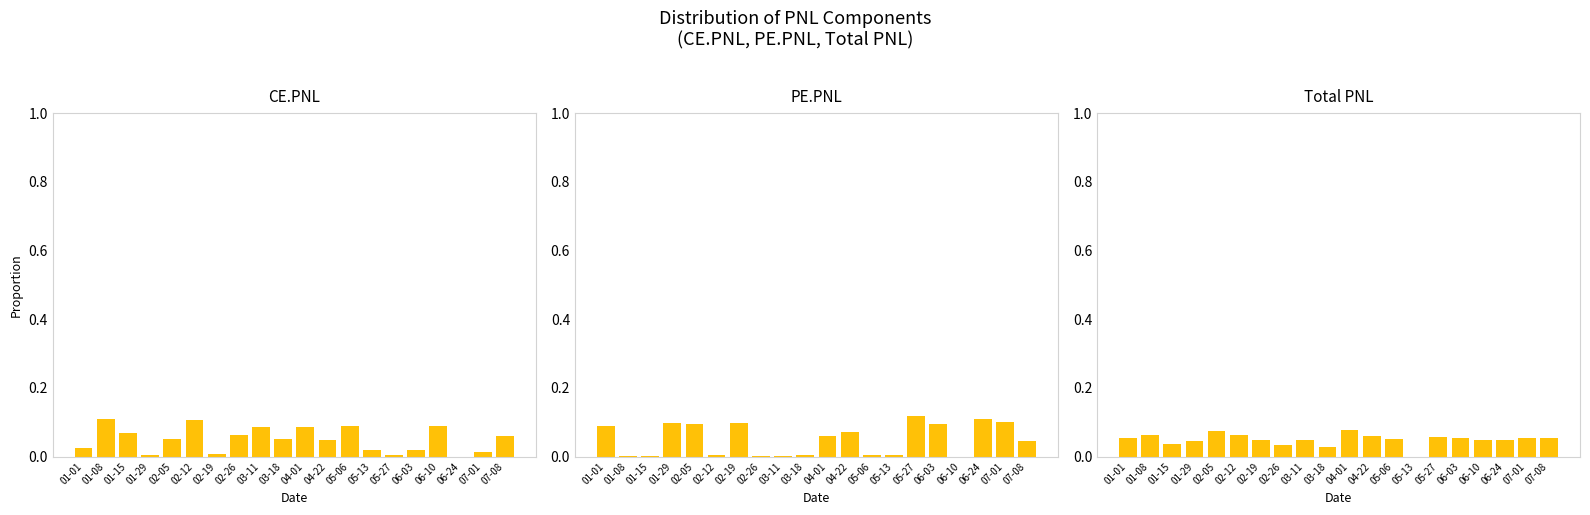

What position from the right is 03-18?

11